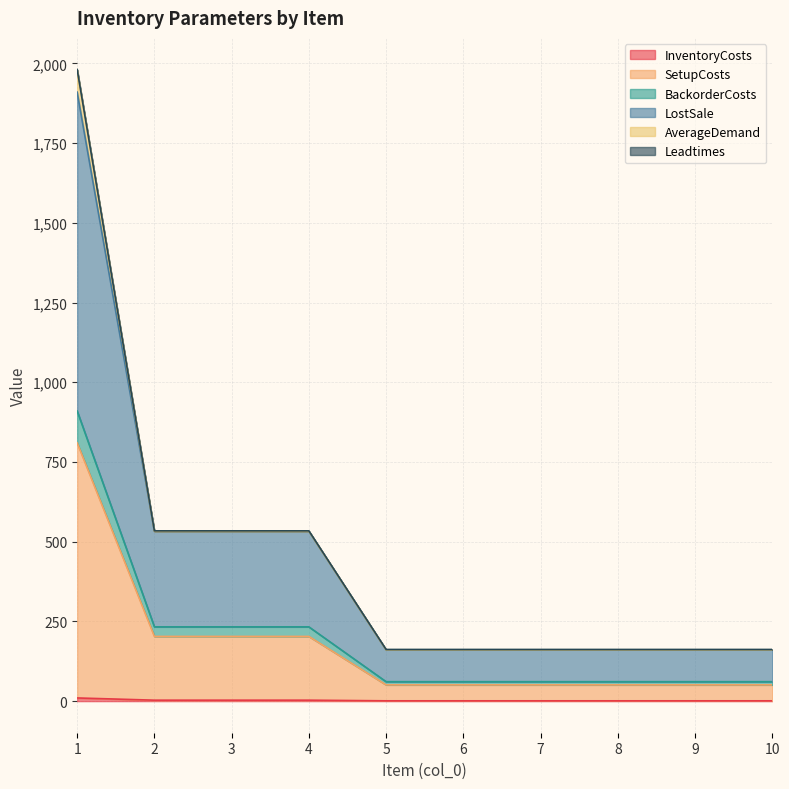

Which label corresponds to the largest value in the chart?

1